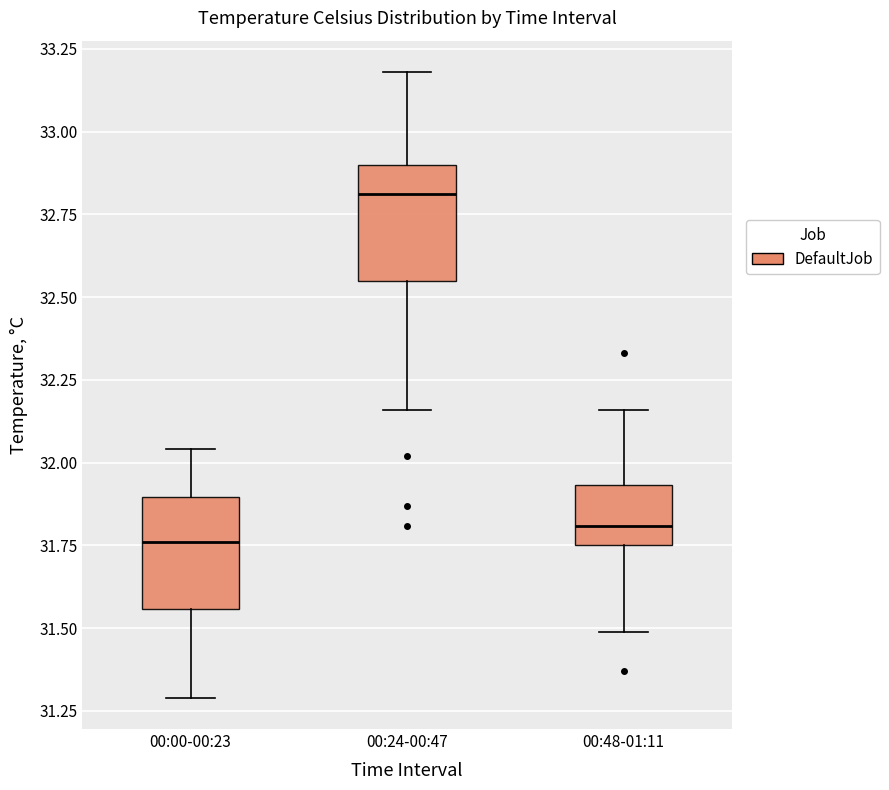

Where is the lower edge of the box for 00:24-00:47 on the y-axis? The values are not printed on the chart, so give them approximately, as read against the axis.

32.55